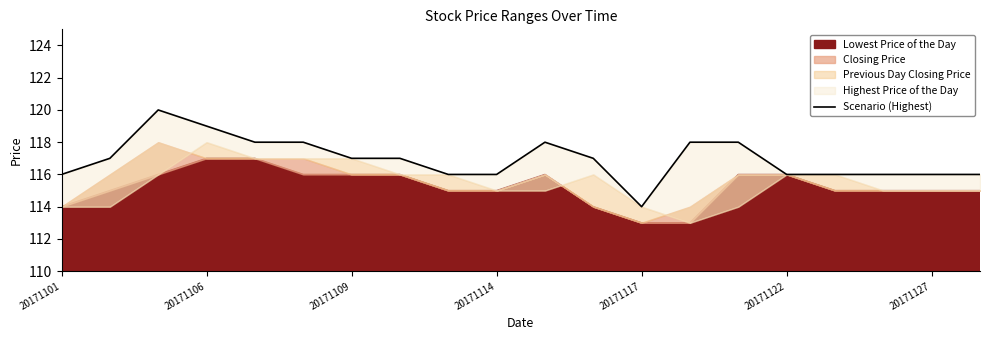

Between 10 and 20171114, which is larger?

20171114